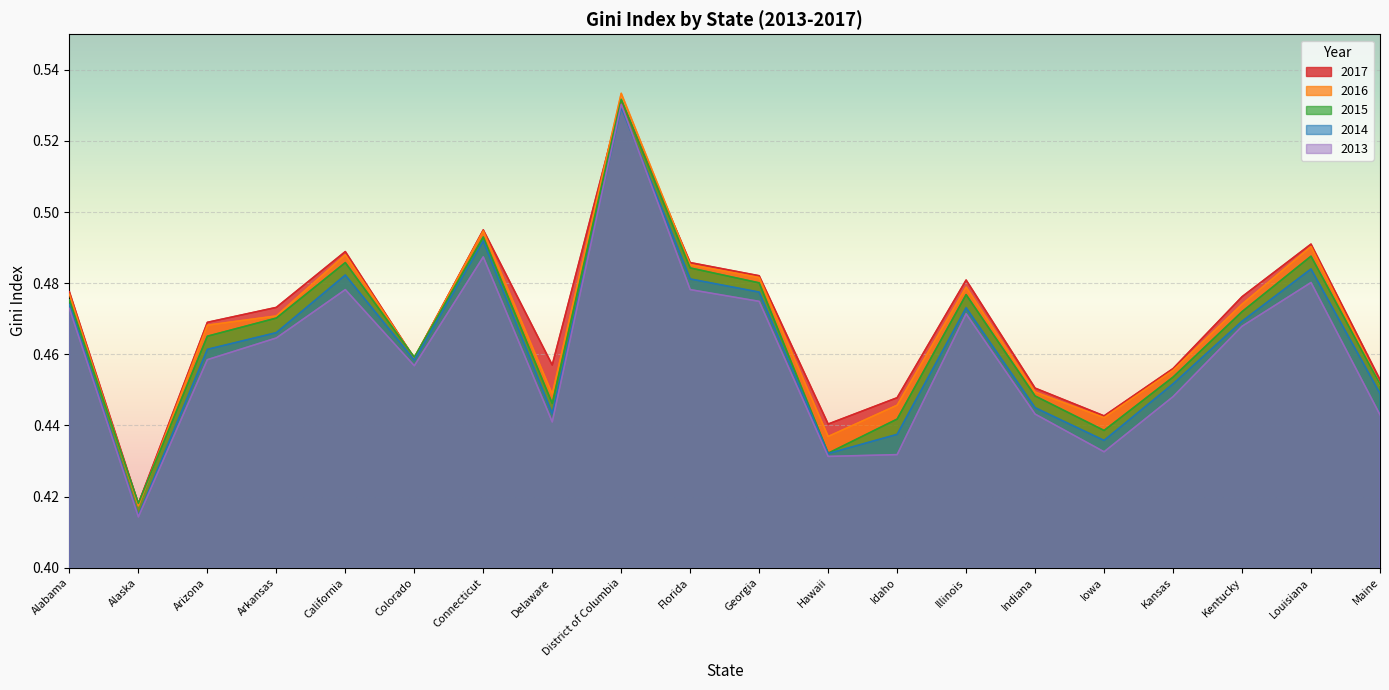

Which category has the highest value in the Gini_Index_Est_2013 series?

District of Columbia